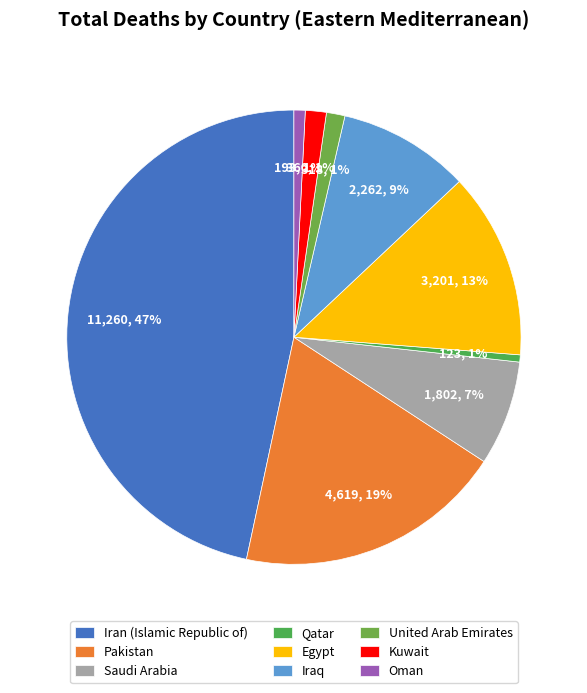

Is Pakistan the majority of the pie?

No